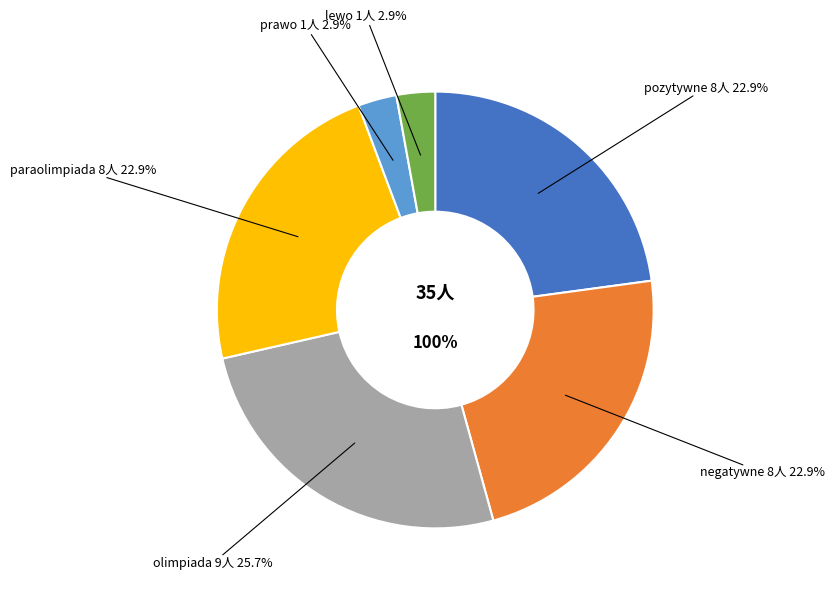

What percentage is the paraolimpiada slice, to the nearest percent?

23%